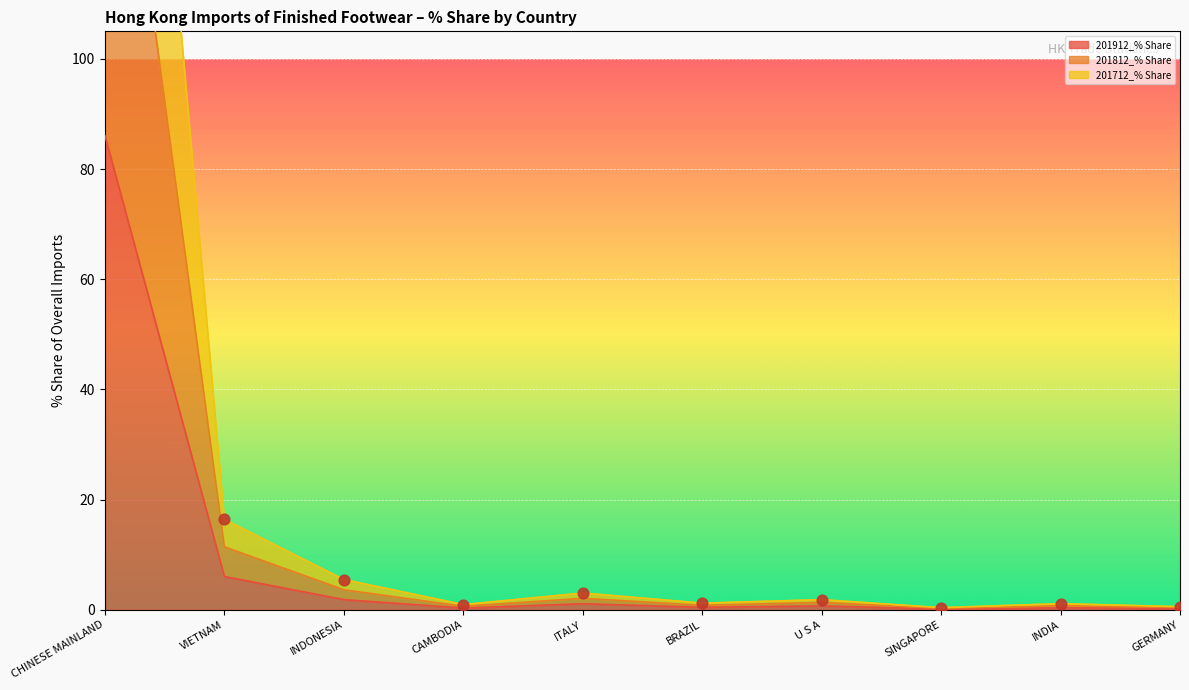

At how many categories does at least one series exceed 25?

1